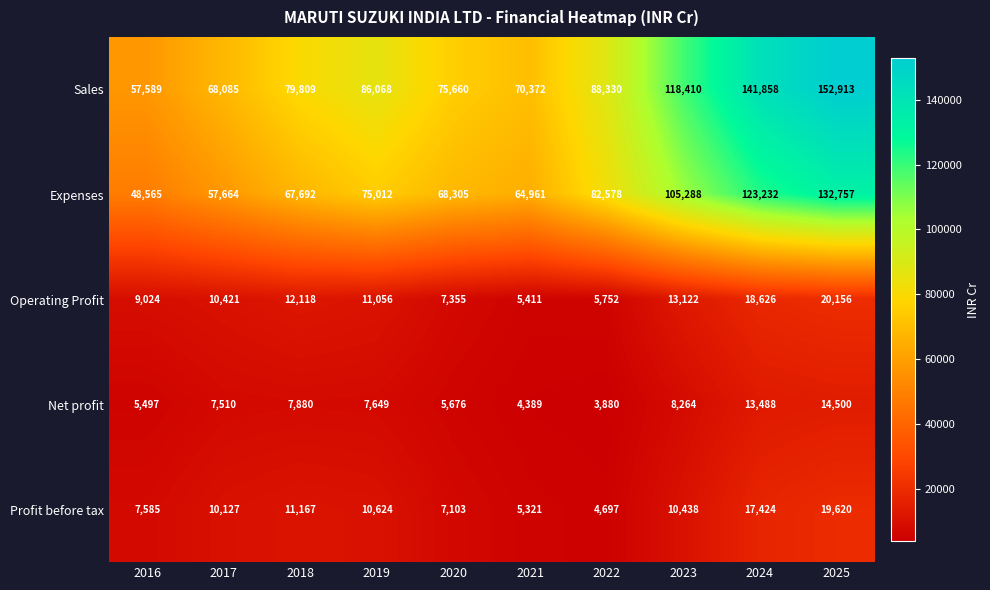

Which series changed the most between 2020 and 2023?

Sales